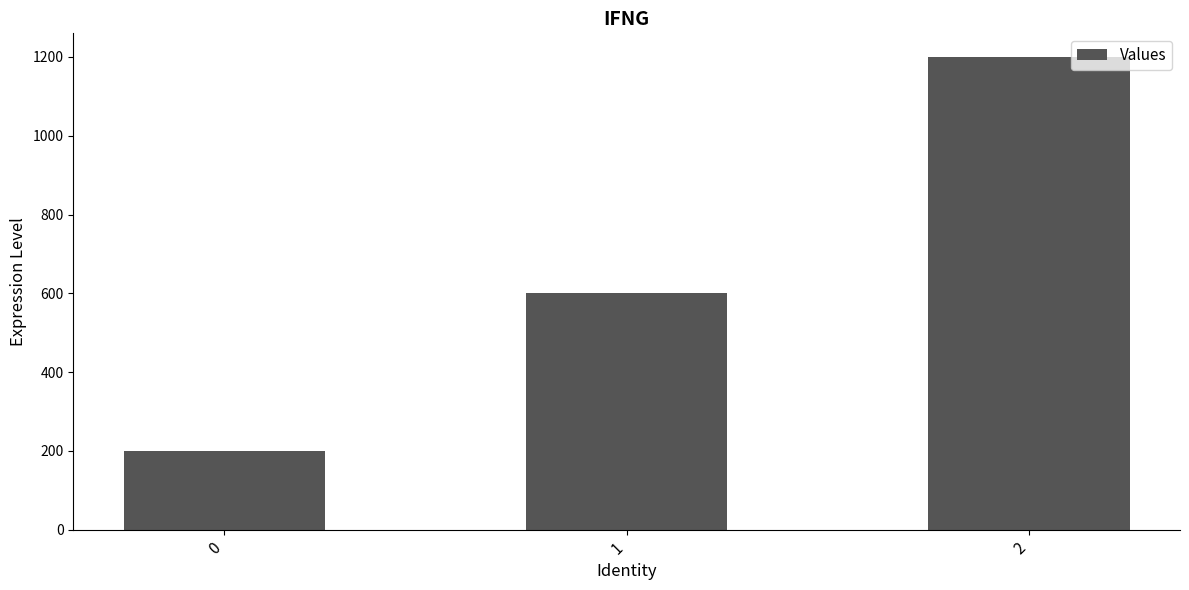

True or false: the data shows 600 at 1.

True